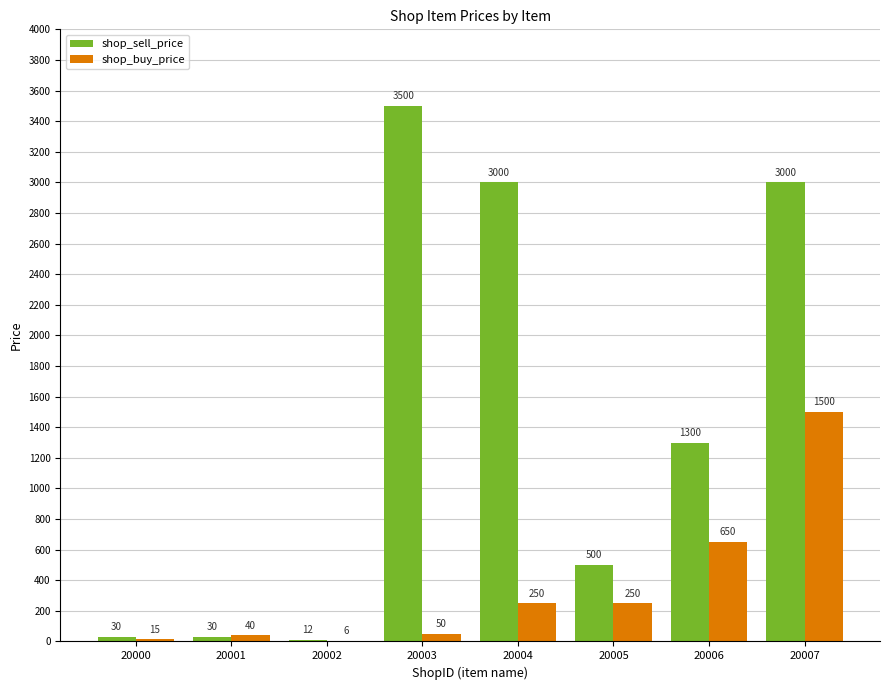

What is the sum of the shop_buy_price values at 20007 and 20000?

1515